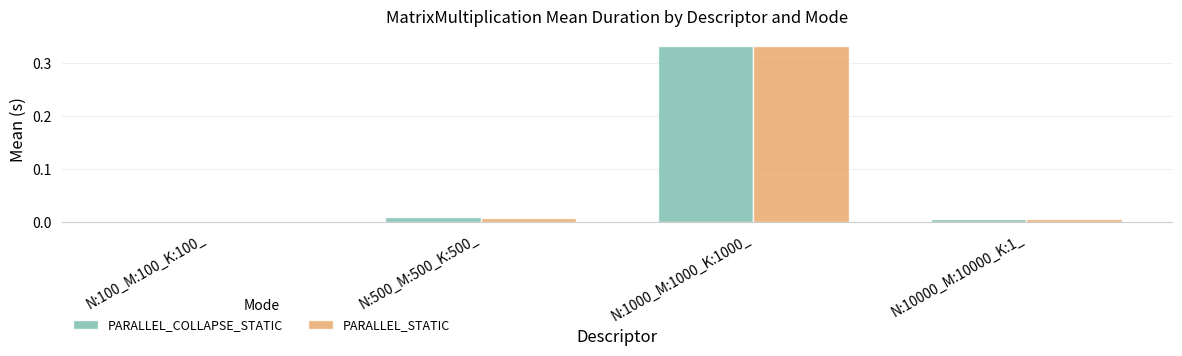

At which category is the sum across all series the highest?

N:1000_M:1000_K:1000_